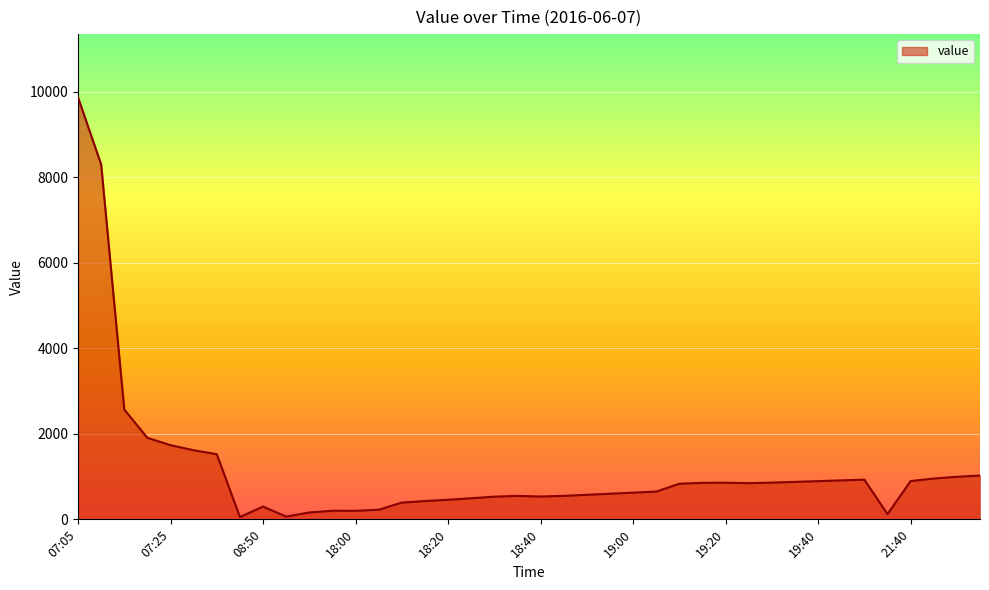

What is the greatest value displayed?

9867.0